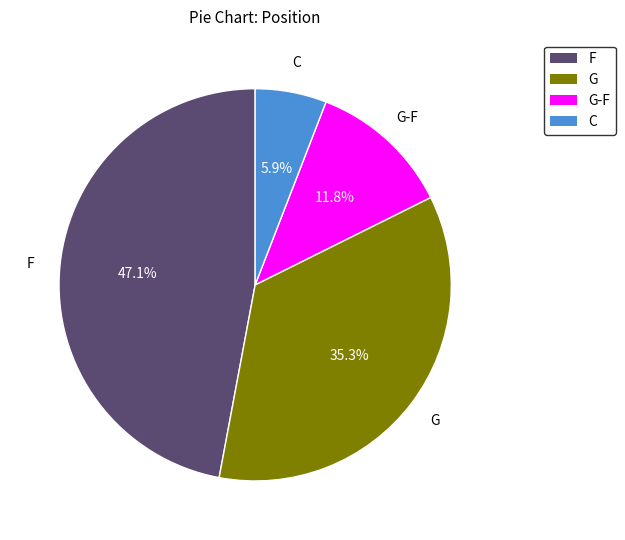

Is there any slice that represents more than half of the pie?

No